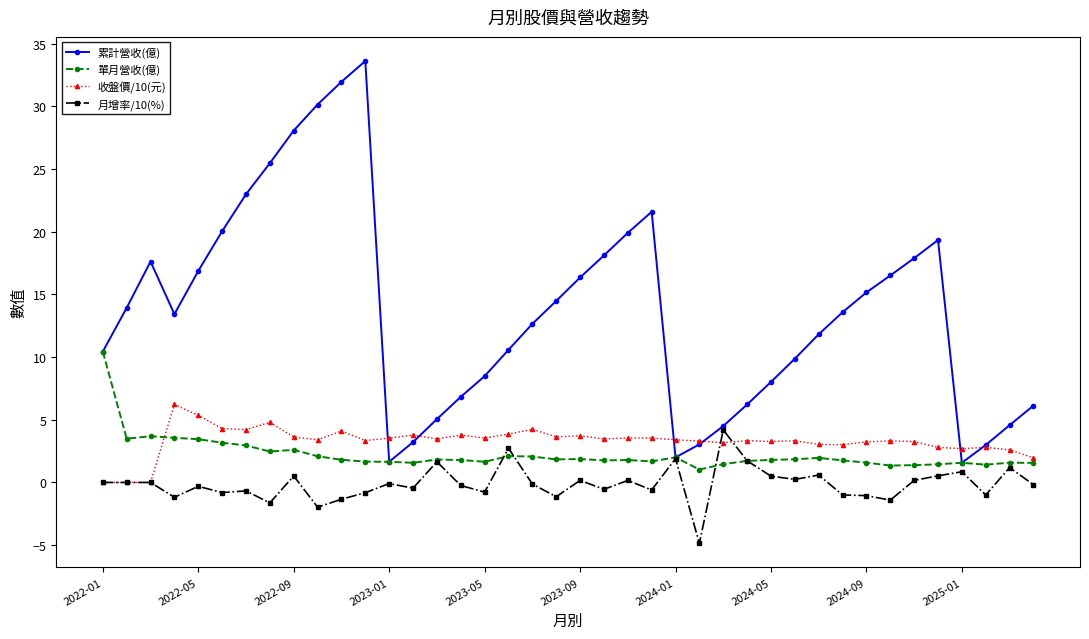

What is the maximum value for 月增率/10(%)?

4.2